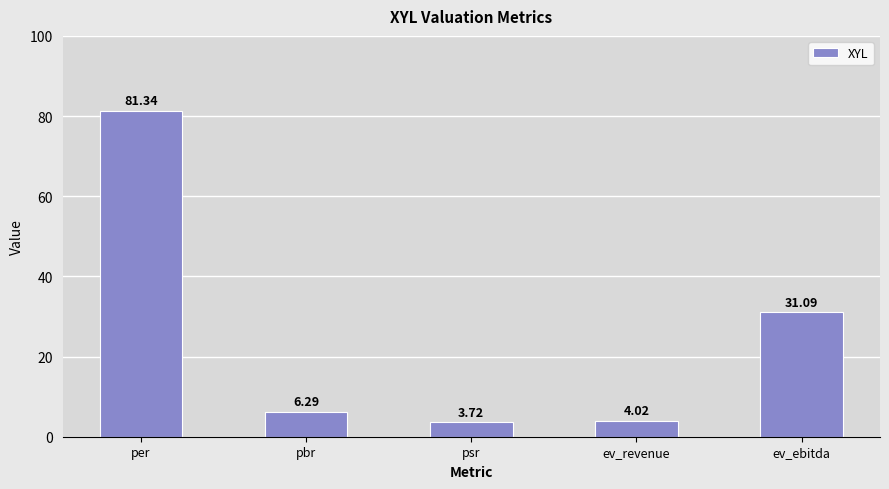

What is the change in value from ev_revenue to ev_ebitda?

+27.1